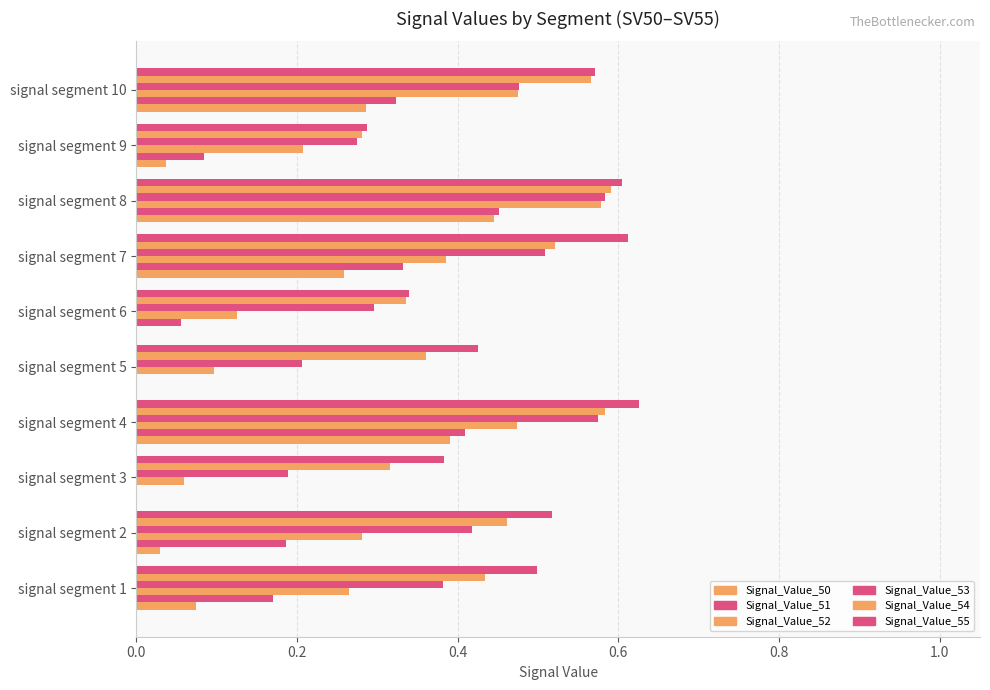

Count the number of data series in this chart.

6